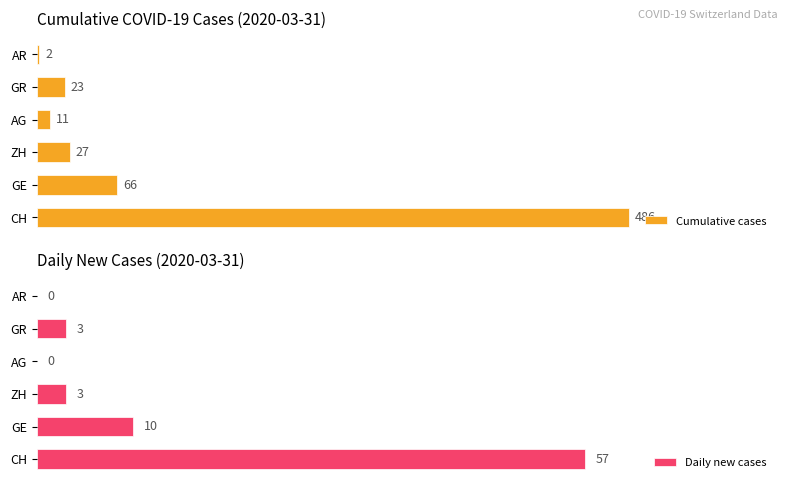

How many values in the Cumulative cases series exceed 27?

2